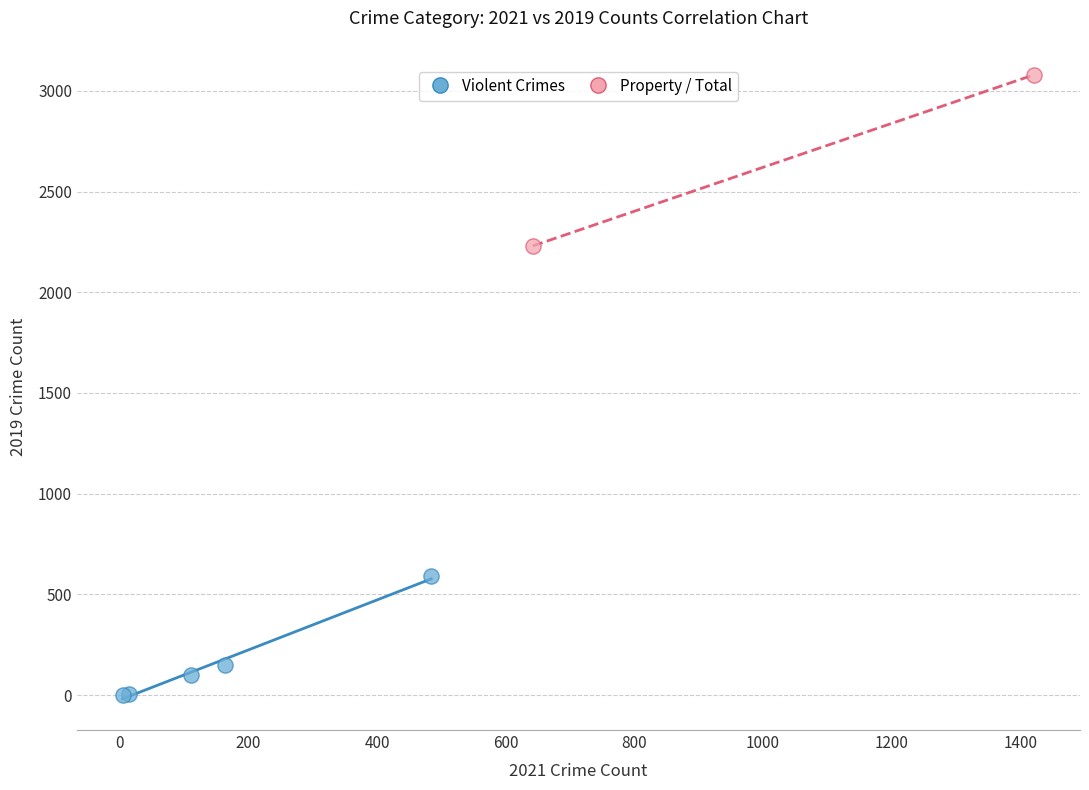

What are all the series names shown in the legend?

Violent Crimes, Property / Total